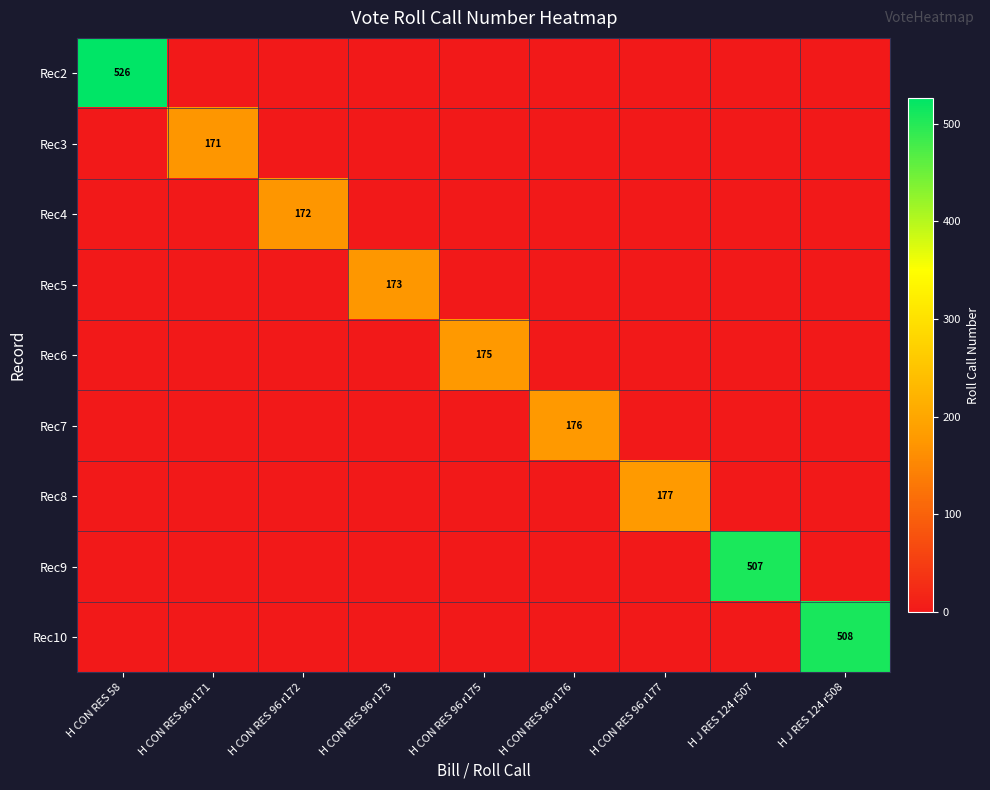

The Rec7 series shows 116 at H CON RES 96 r176. True or false?

False